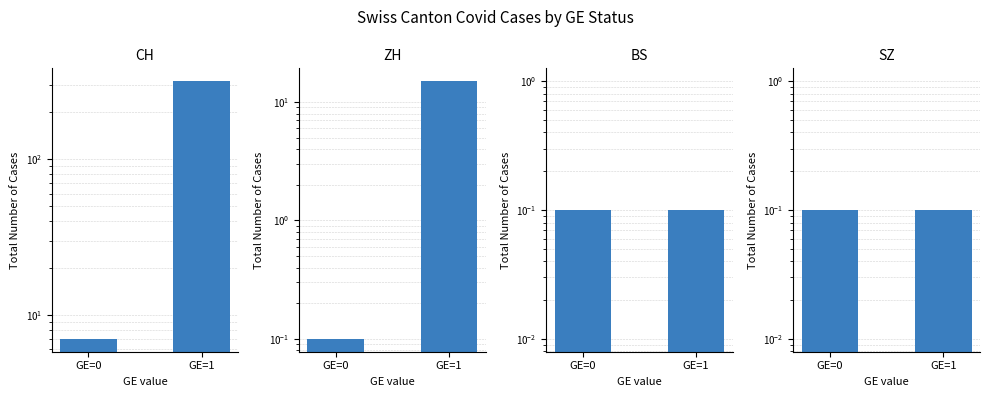

What is the value of the CH bar at the 1st from the left?

7.0